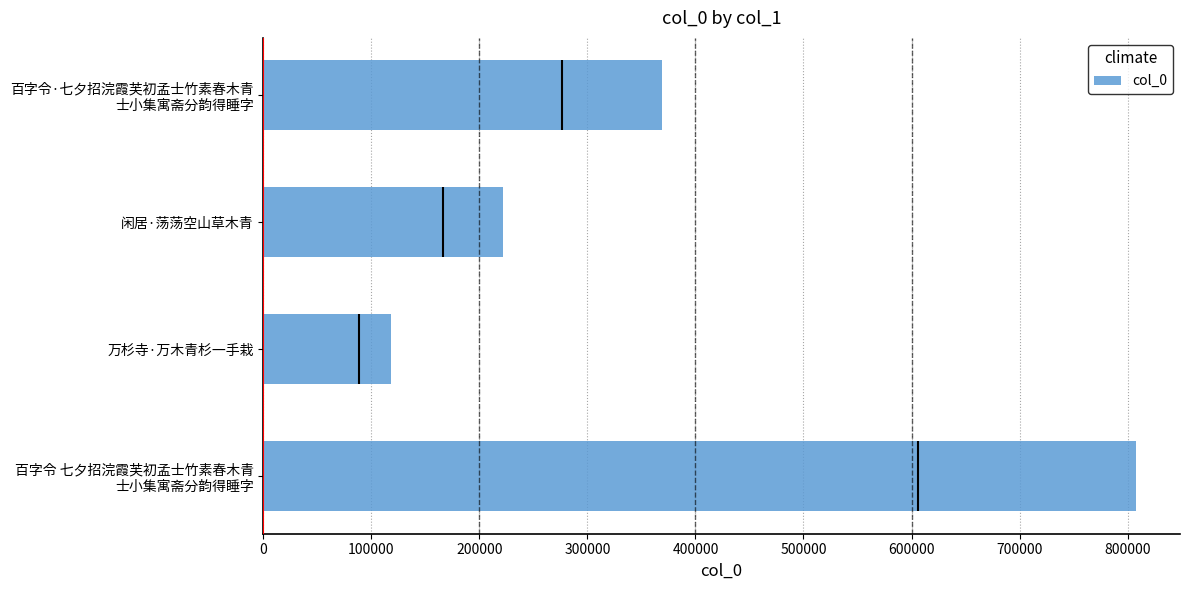

True or false: col_0 has a value of 118275 at 万杉寺·万木青杉一手栽.

True